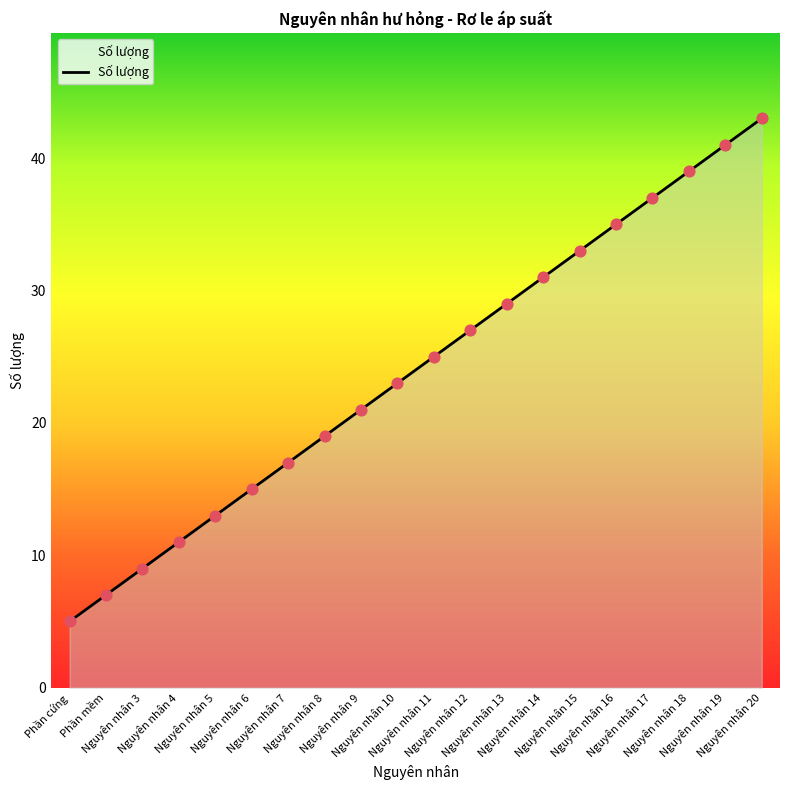

What is the change in value from Nguyên nhân 5 to Nguyên nhân 10?

+10